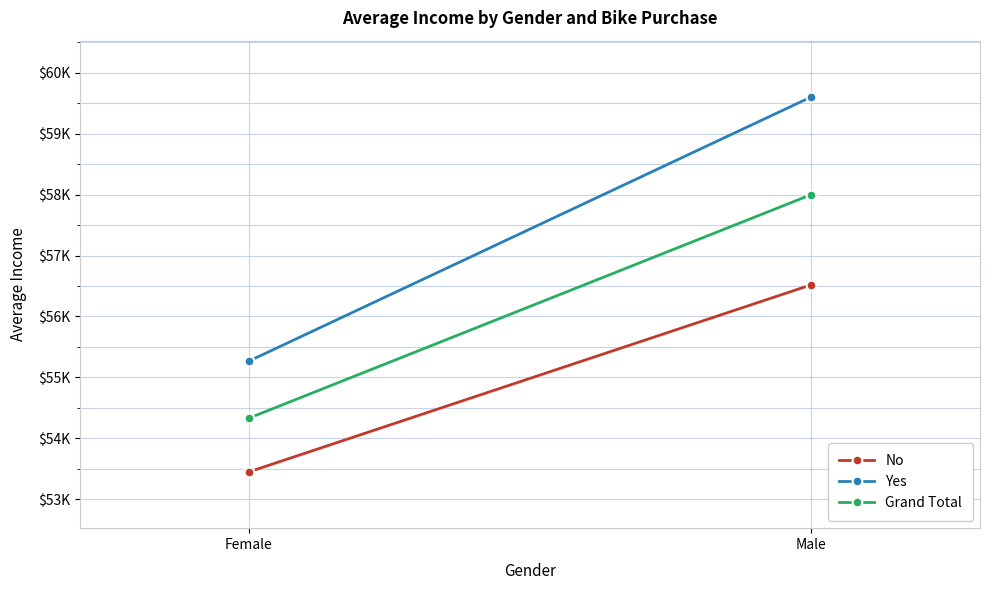

What is the approximate value of No at Male?

56520.1